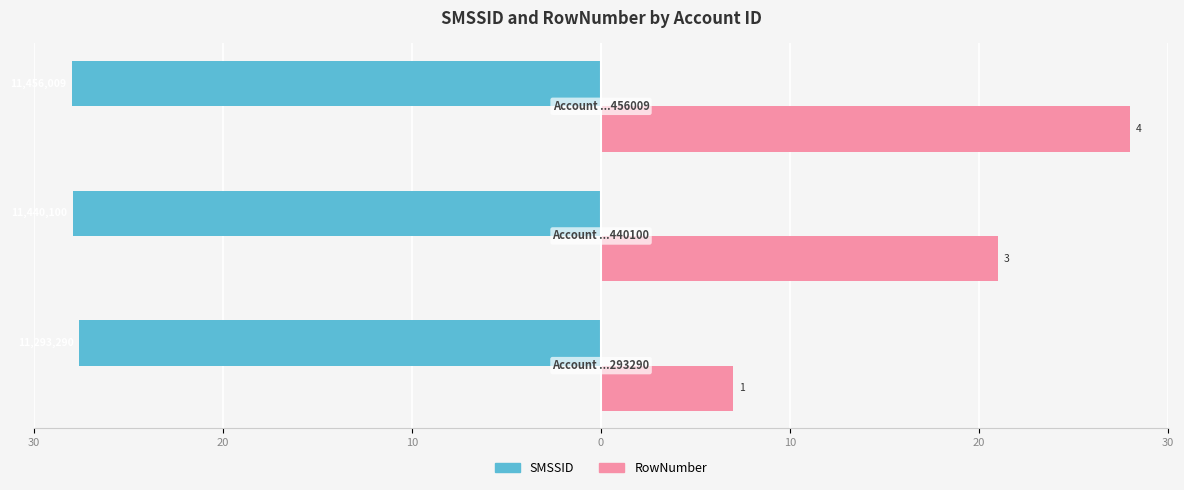

What are all the series names shown in the legend?

SMSSID, RowNumber